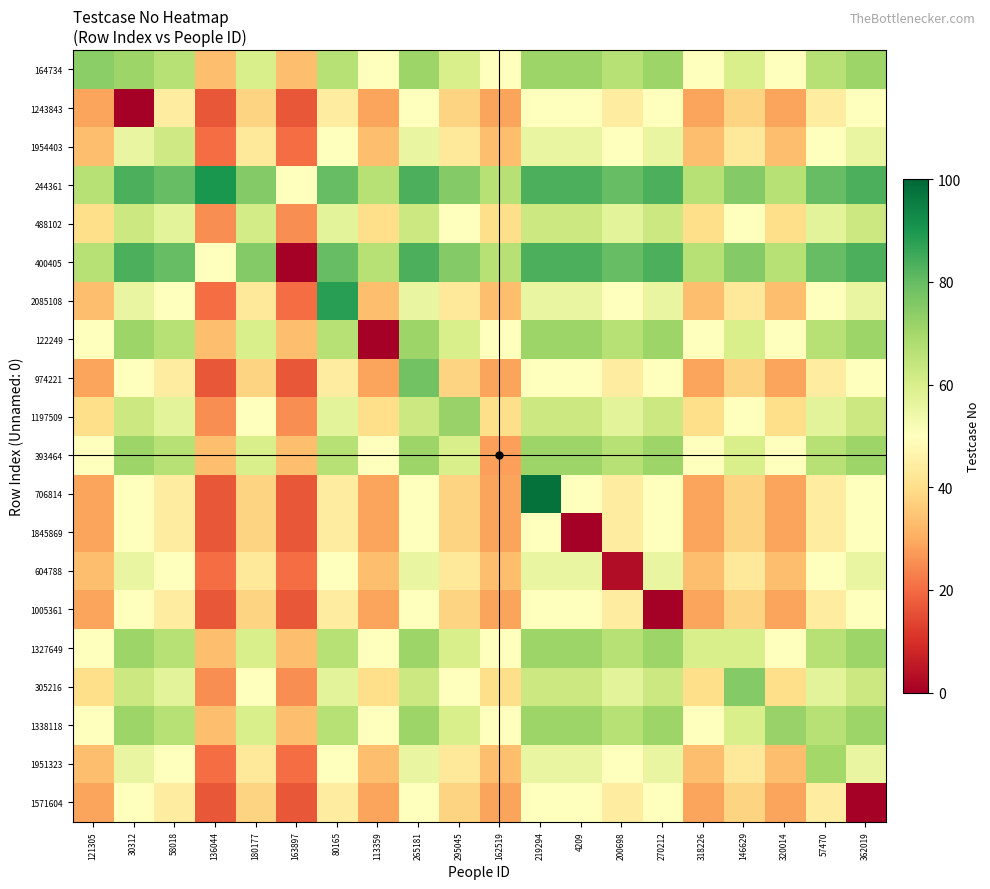

Which series changed the most between 219294 and 57470?

706814